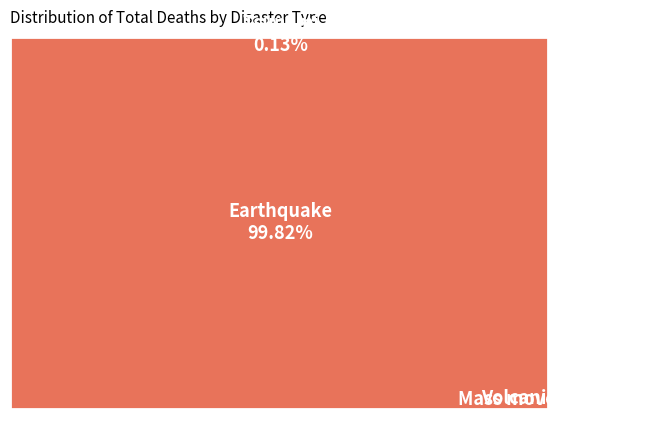

What is the change in value from Mass movement (dry) to Tsunami?

+127